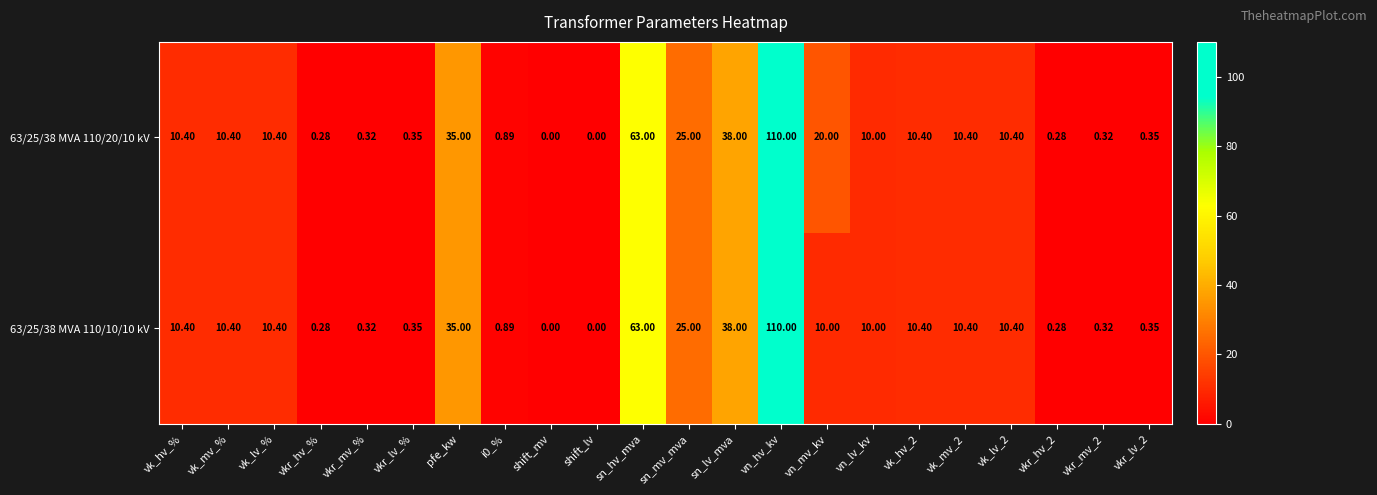

What is the total value across all series at vk_lv_%?

20.8